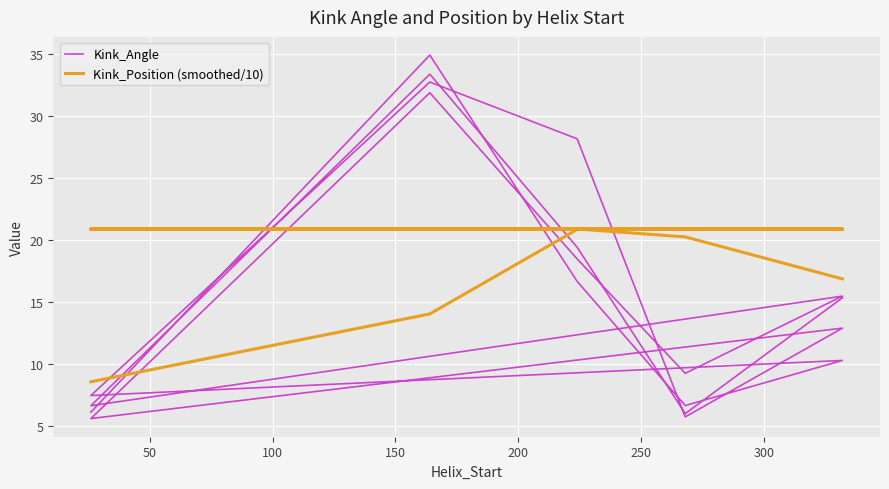

What is the sum of all Kink_Angle values?

323.4